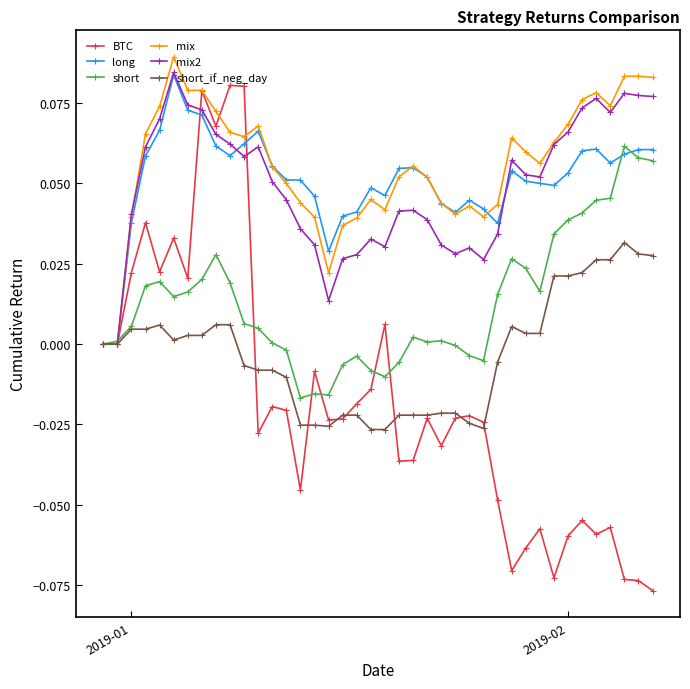

True or false: short has more than 0 points higher than both neighbors.

True